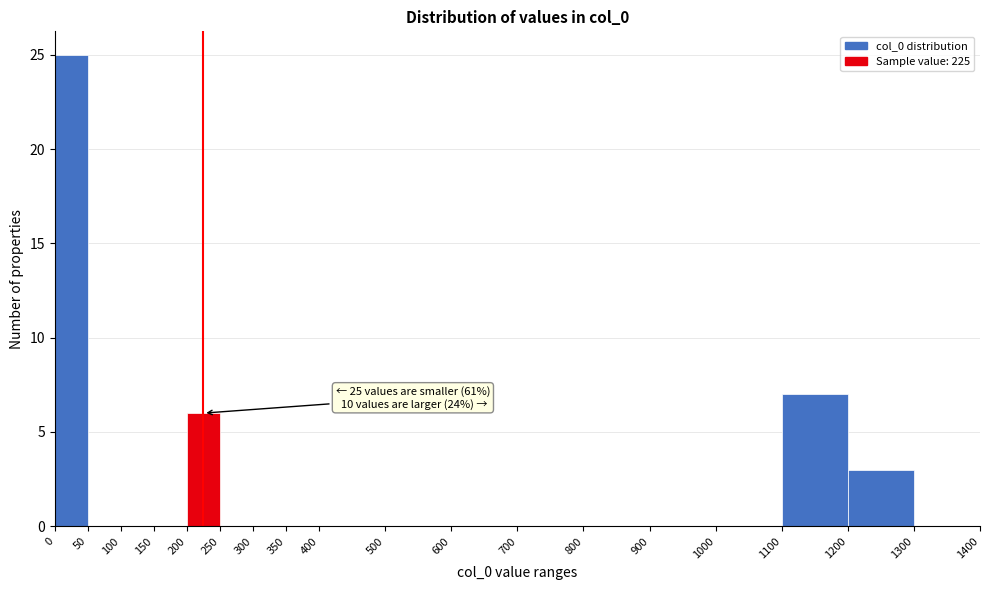

Over which range of the x-axis is the bar tallest?

0 to 50